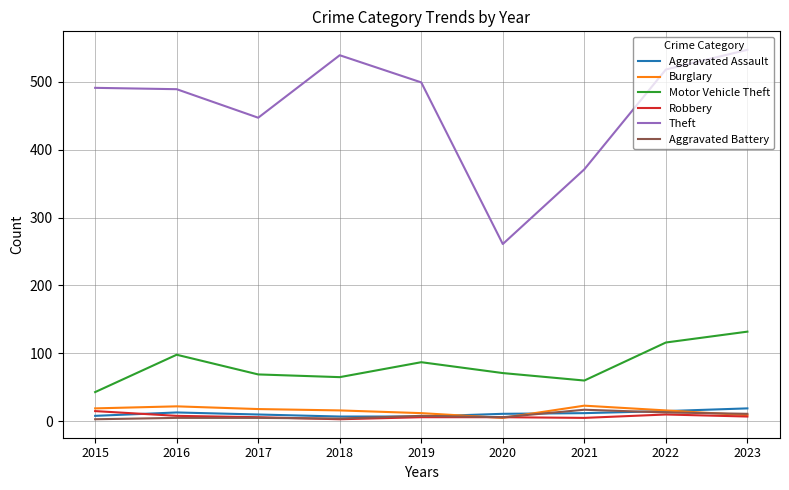

True or false: Theft and Aggravated Battery cross at least once.

False